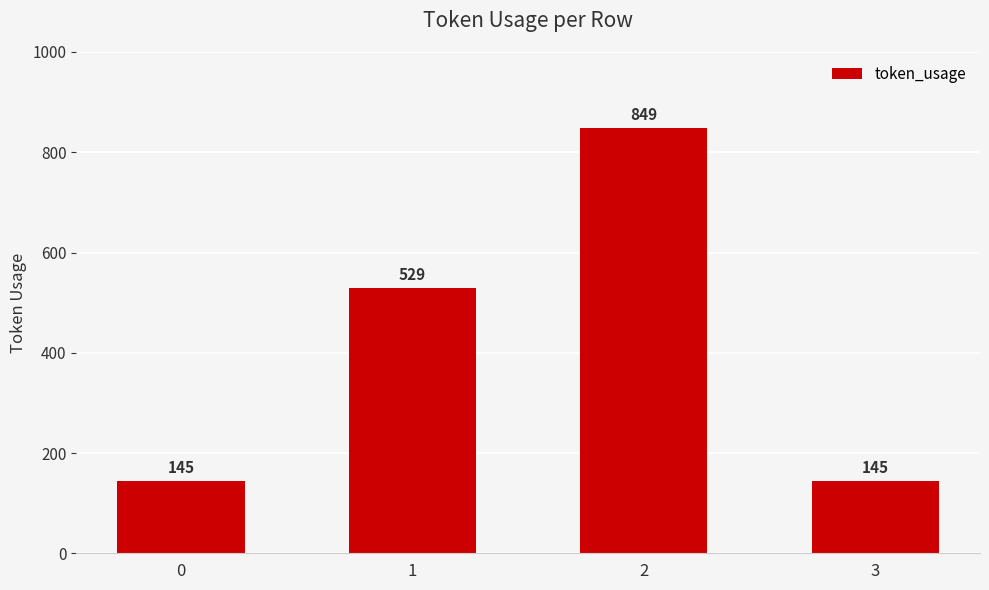

What is the difference between the values at 0 and 2?

704